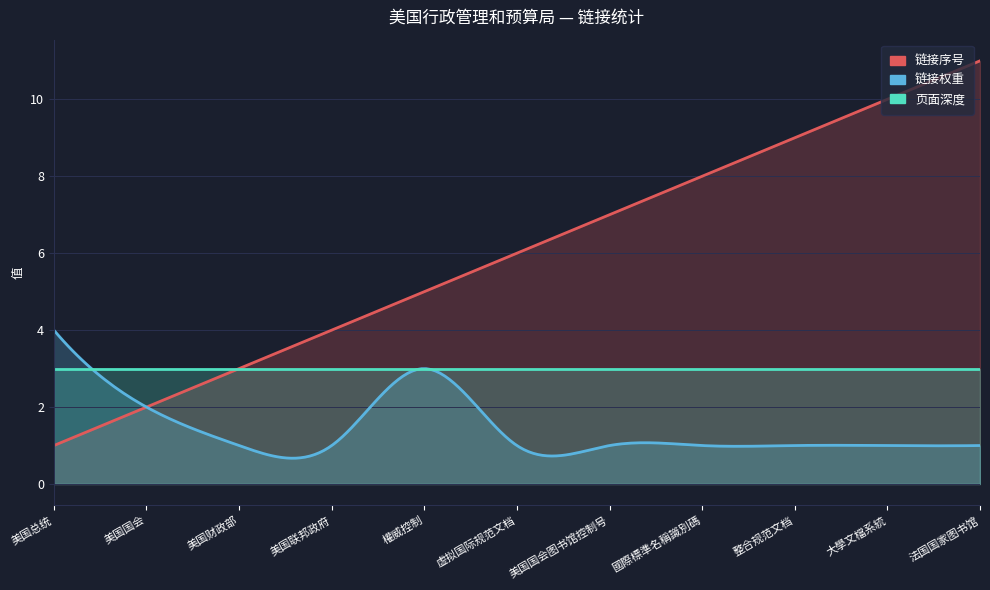

Is the value of 链接权重 at 法国国家图书馆 greater than the value of 页面深度 at 整合规范文档?

No